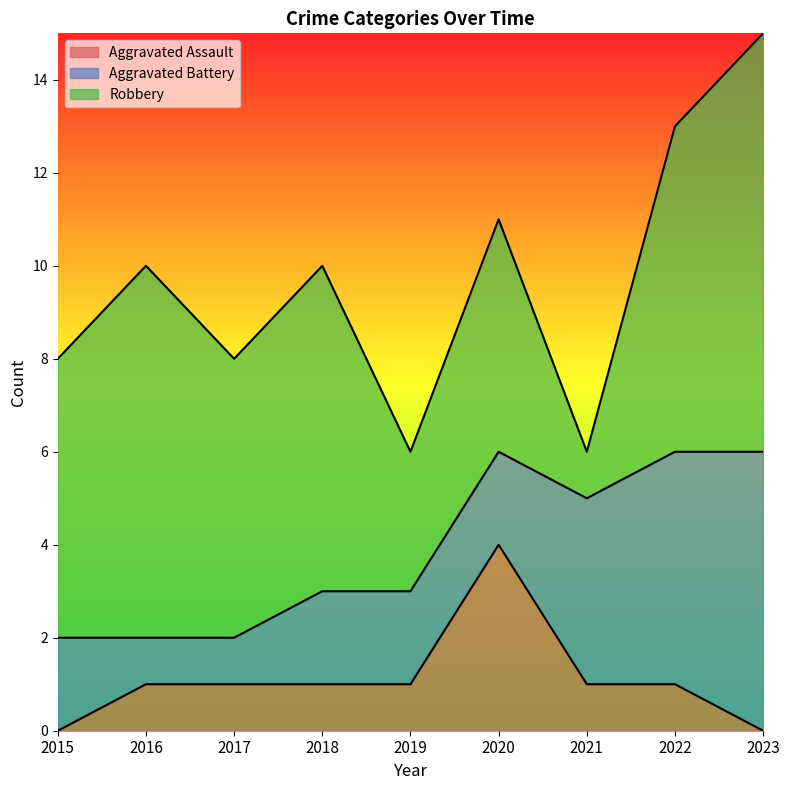

Reading left to right, transcribe all the data shown in this chart.

Aggravated Assault: 2015=0	2016=1	2017=1	2018=1	2019=1	2020=4	2021=1	2022=1	2023=0
Aggravated Battery: 2015=2	2016=1	2017=1	2018=2	2019=2	2020=2	2021=4	2022=5	2023=6
Robbery: 2015=6	2016=8	2017=6	2018=7	2019=3	2020=5	2021=1	2022=7	2023=9